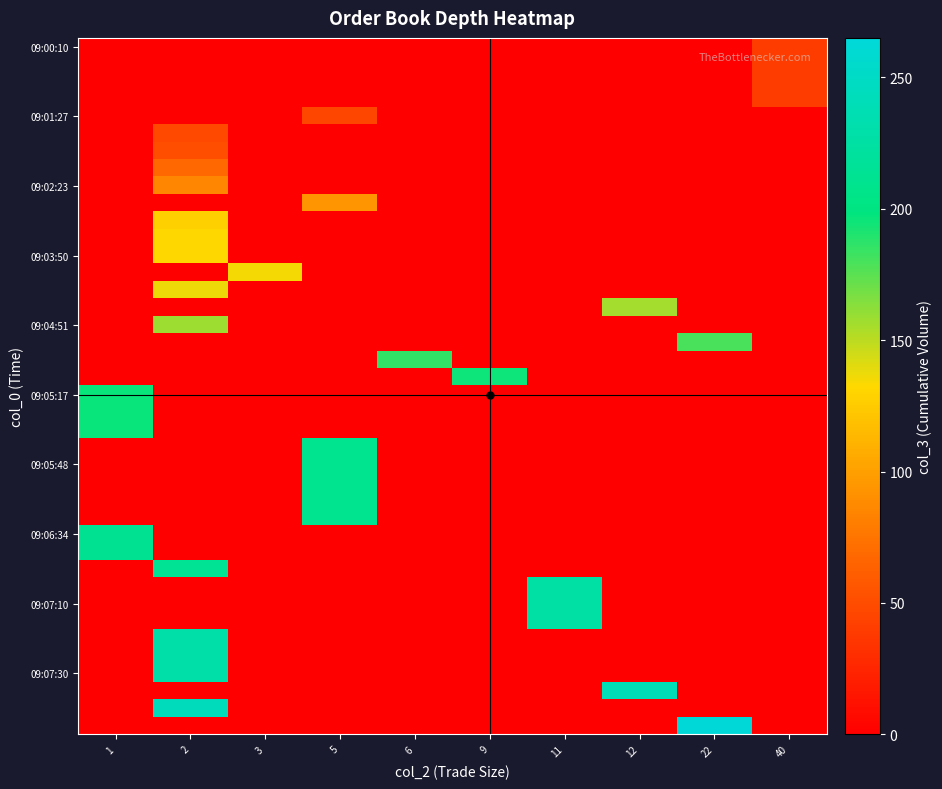

Between 11 and 6, which is larger?

11